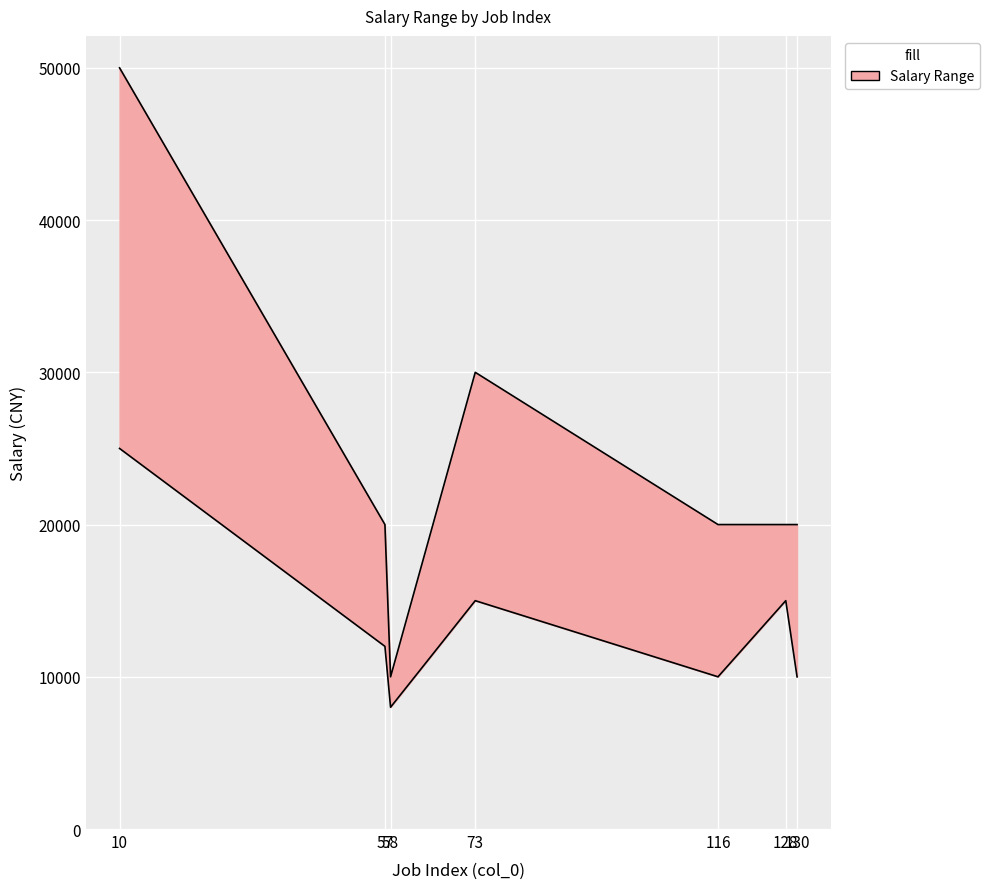

True or false: zwyx_max and zwyx_min cross at least once.

False